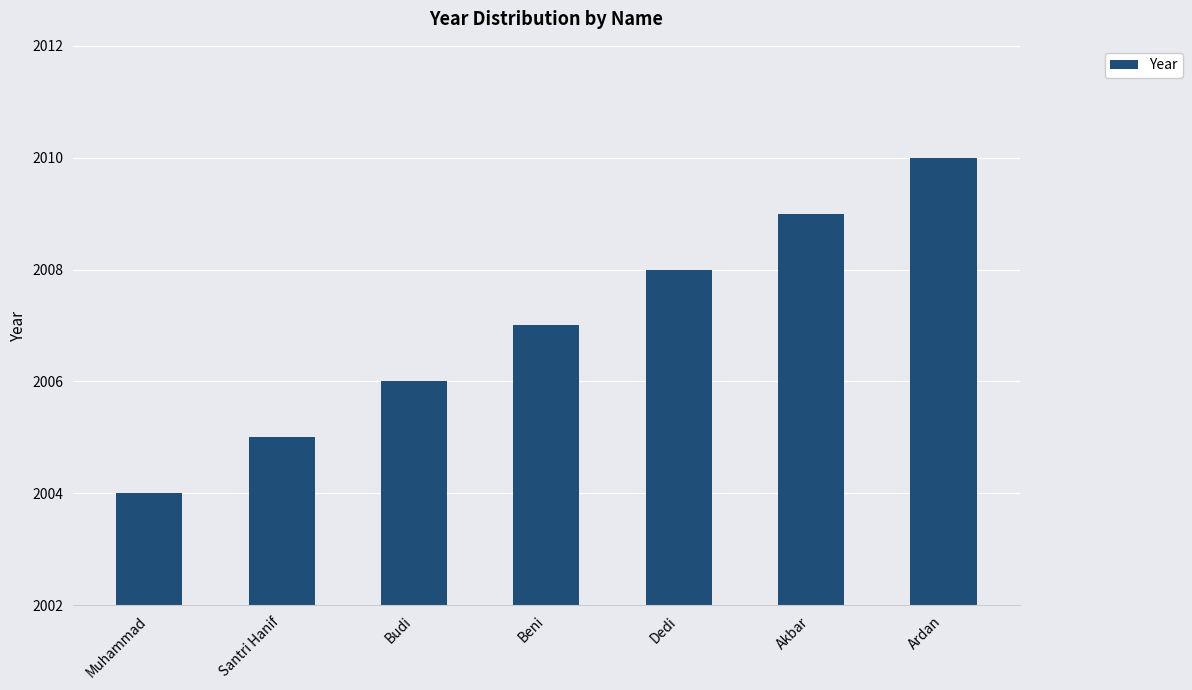

The chart shows a value of 3281 at Muhammad. True or false?

False